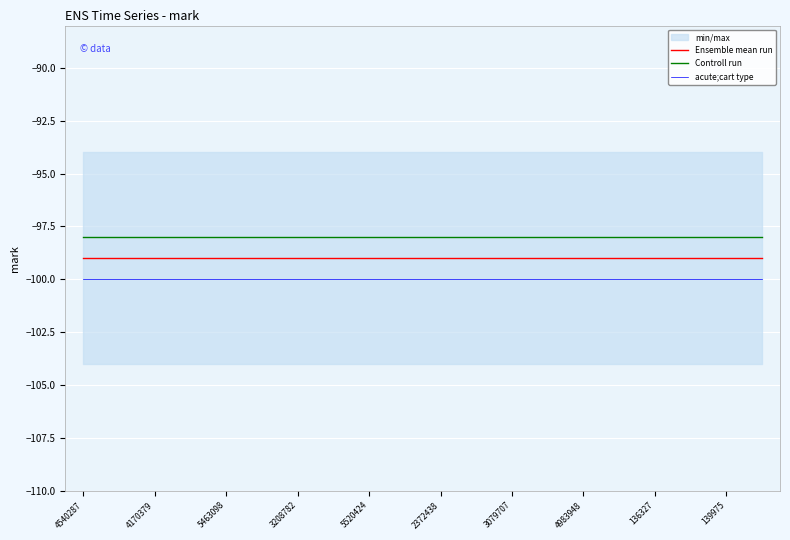

The Ensemble mean run series shows -171 at 5520424. True or false?

False